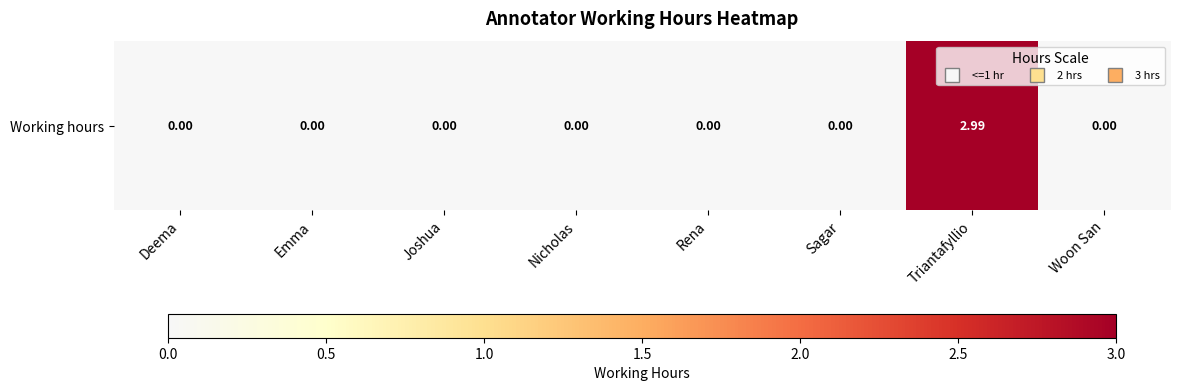

Rank the categories by value from lowest to highest.

Deema, Emma, Joshua, Nicholas, Rena, Sagar, Woon San, Triantafyllio